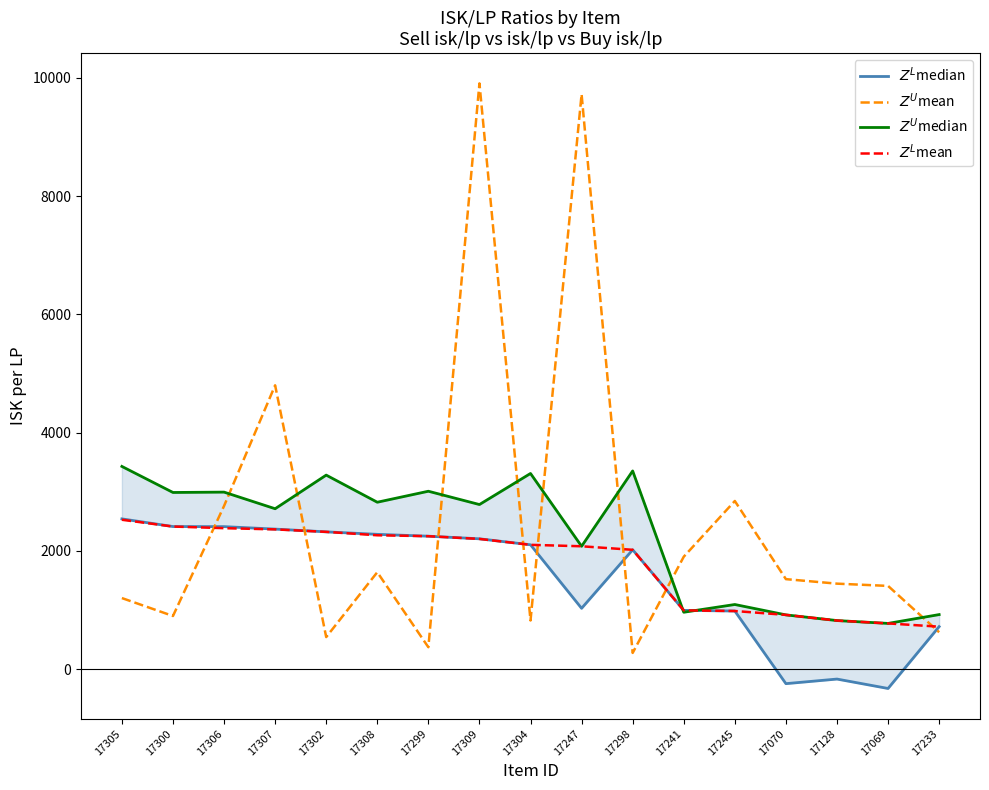

Read the $Z^U$median value at 17299.

3009.0